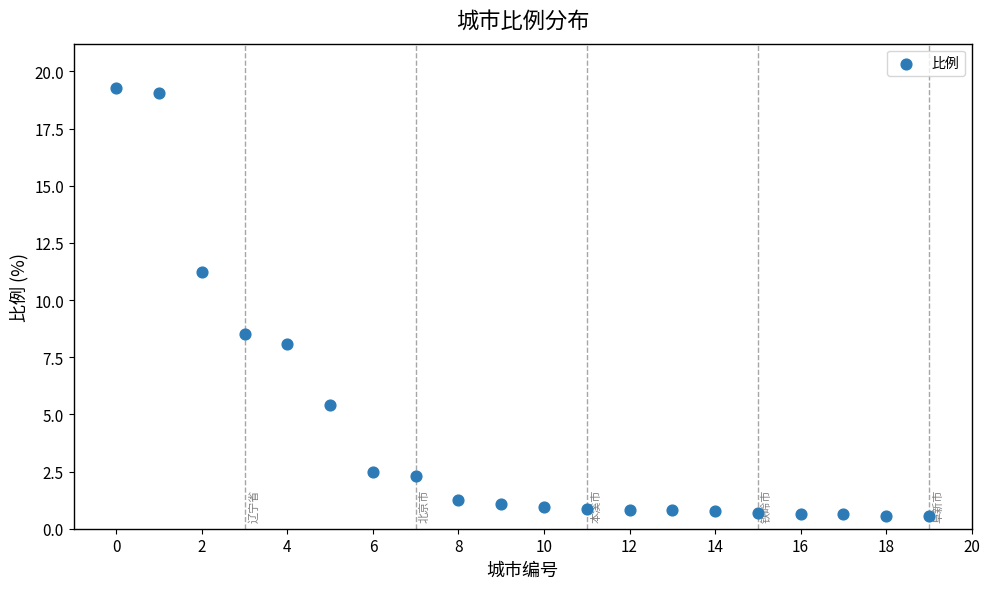

What Y value in the scatter plot is closest to 9?

8.5